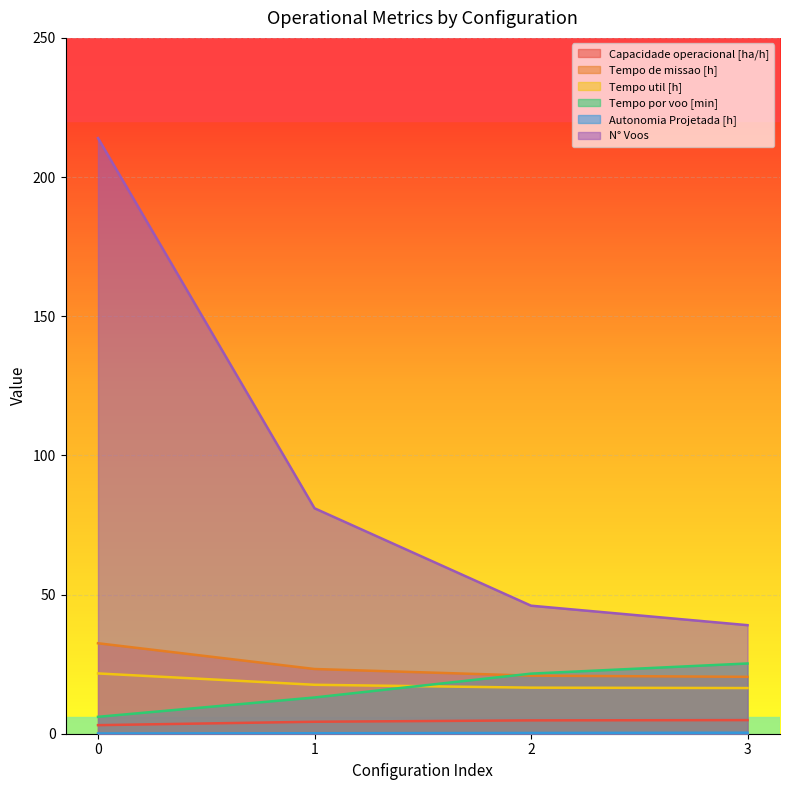

Reading left to right, what are all the values shown in this chart?

Capacidade operacional [ha/h]: 3.1	4.3	4.8	4.9
Tempo de missao [h]: 32.5	23.2	20.9	20.4
Tempo util [h]: 21.7	17.6	16.6	16.4
Tempo por voo [min]: 6.1	13.0	21.6	25.2
Autonomia Projetada [h]: 0.1	0.2	0.3	0.4
N° Voos: 214.0	81.0	46.0	39.0